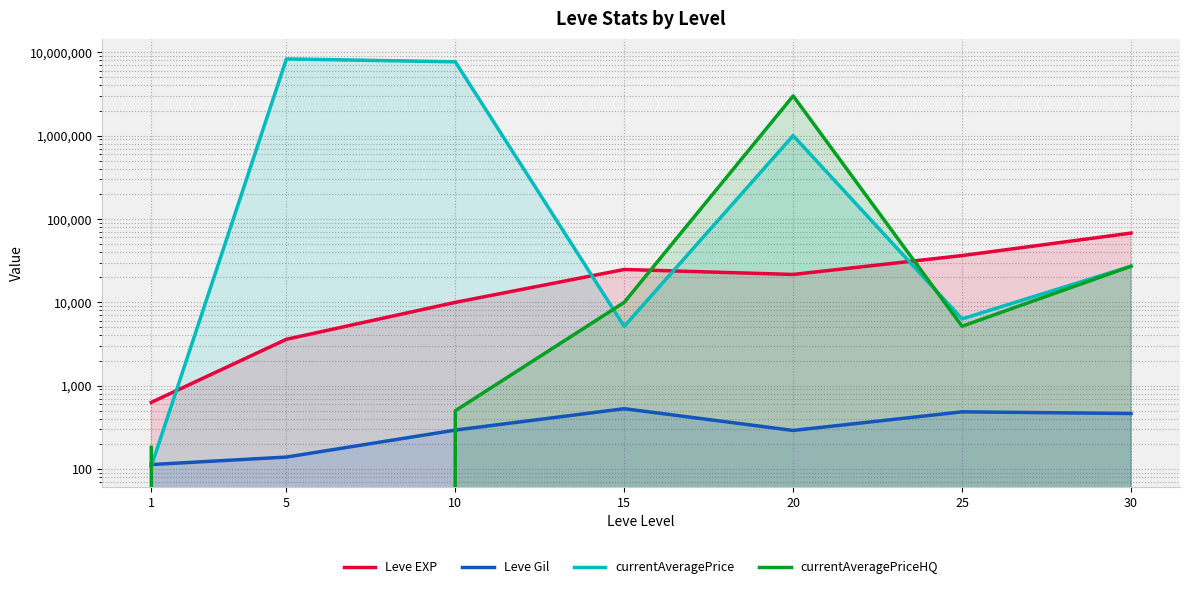

Reading left to right, what are all the values shown in this chart?

Leve EXP: 630.0	3600.0	9990.0	24790.0	21600.0	36390.0	67730.0
Leve Gil: 113.0	139.0	293.0	529.0	290.0	485.0	463.0
currentAveragePrice: 107.7	8335166.5	7693606.0	5150.0	1002000.0	6325.7	27130.5
currentAveragePriceHQ: 181.8	0.0	500.0	10000.0	3000000.0	5166.7	27130.5